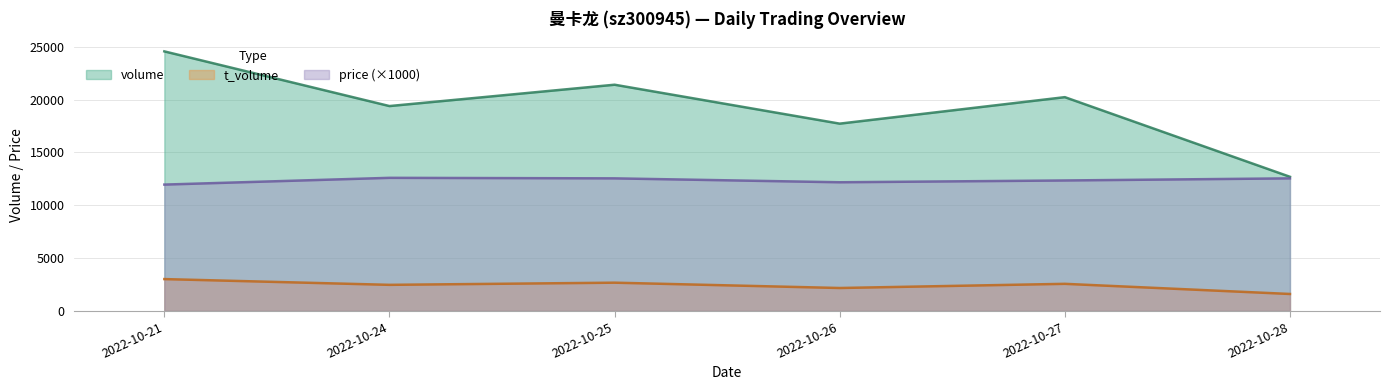

Reading left to right, list all the values displayed in this chart.

volume: 2022-10-21=24575	2022-10-24=19397	2022-10-25=21418	2022-10-26=17732	2022-10-27=20240	2022-10-28=12698
t_volume: 2022-10-21=3011	2022-10-24=2466	2022-10-25=2671	2022-10-26=2167	2022-10-27=2562	2022-10-28=1601
price: 2022-10-21=11960	2022-10-24=12600	2022-10-25=12550	2022-10-26=12180	2022-10-27=12350	2022-10-28=12550